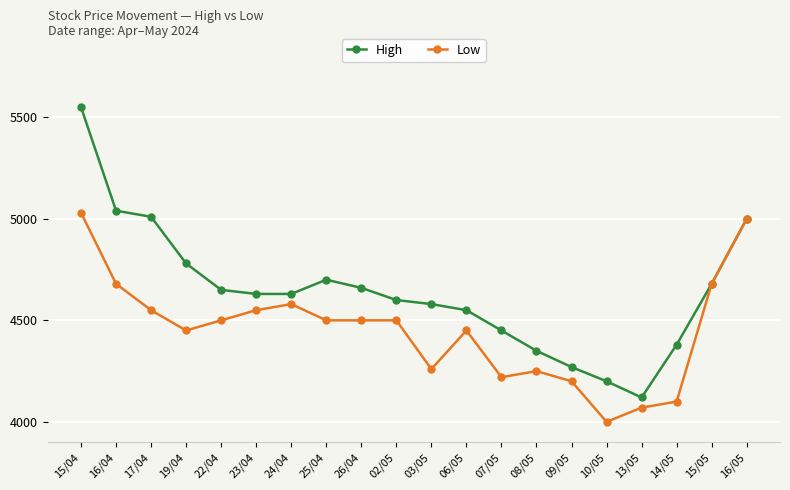

Reading left to right, what are all the values shown in this chart?

High: 15/04=5550	16/04=5040	17/04=5010	19/04=4780	22/04=4650	23/04=4630	24/04=4630	25/04=4700	26/04=4660	02/05=4600	03/05=4580	06/05=4550	07/05=4450	08/05=4350	09/05=4270	10/05=4200	13/05=4120	14/05=4380	15/05=4680	16/05=5000
Low: 15/04=5030	16/04=4680	17/04=4550	19/04=4450	22/04=4500	23/04=4550	24/04=4580	25/04=4500	26/04=4500	02/05=4500	03/05=4260	06/05=4450	07/05=4220	08/05=4250	09/05=4200	10/05=4000	13/05=4070	14/05=4100	15/05=4680	16/05=5000